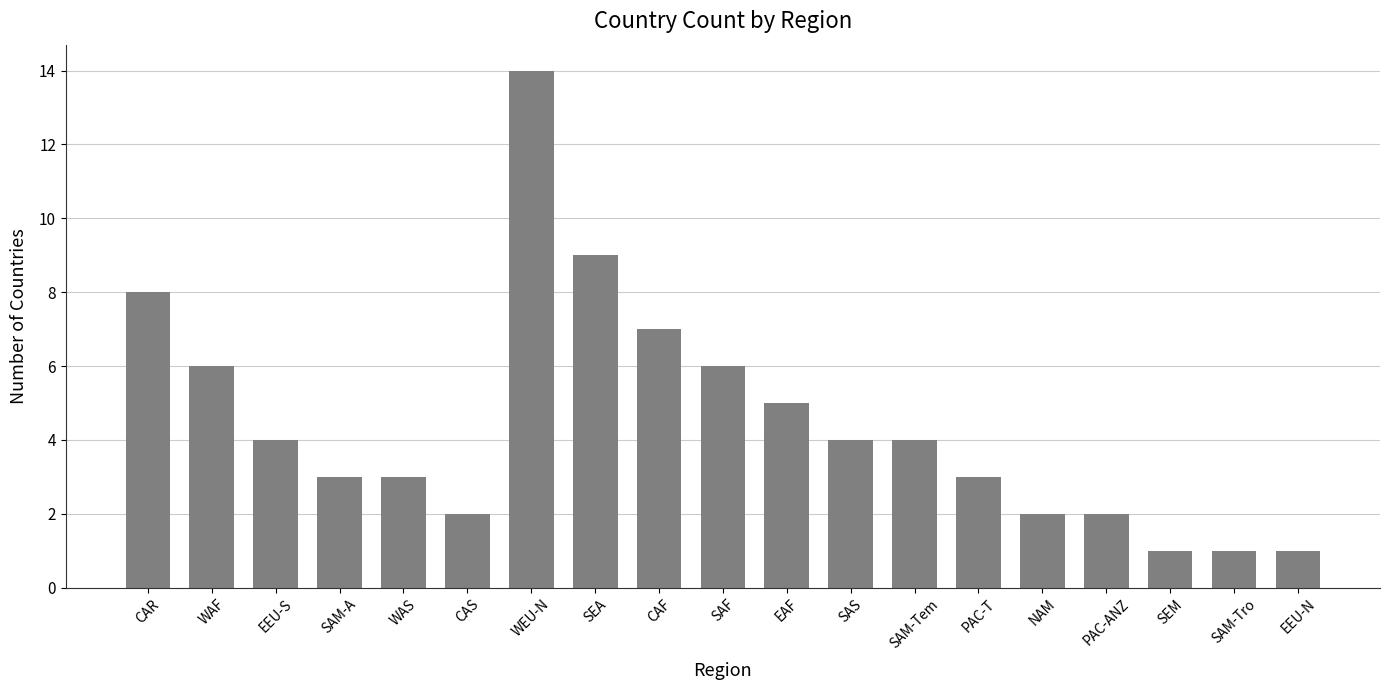

True or false: the data shows 1 at PAC-ANZ.

False